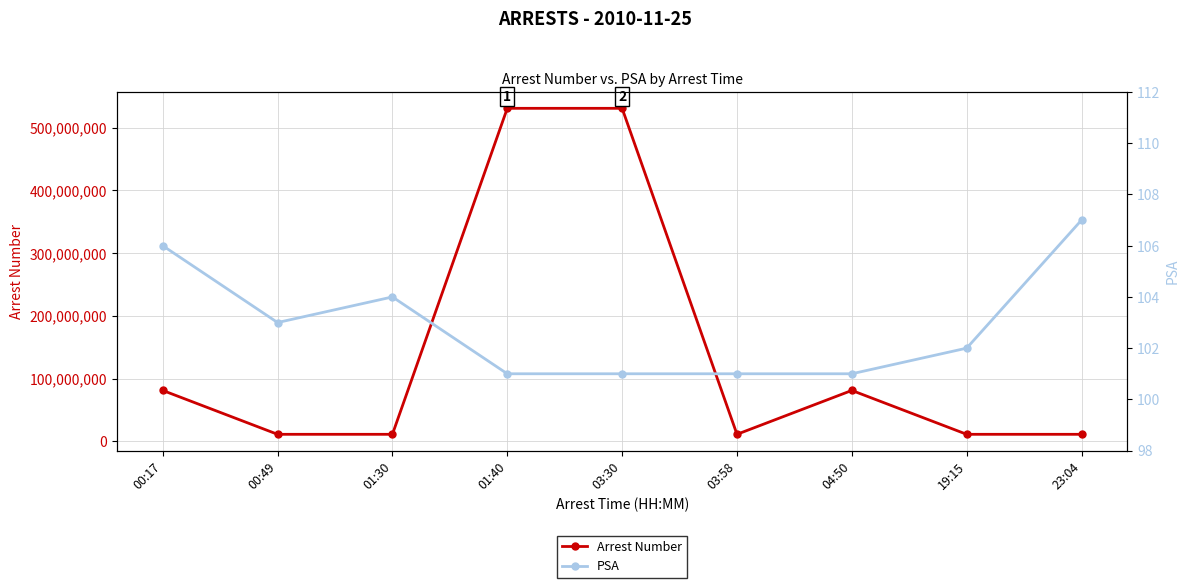

True or false: Arrest Number has a value of 11005206 at 23:04.

True